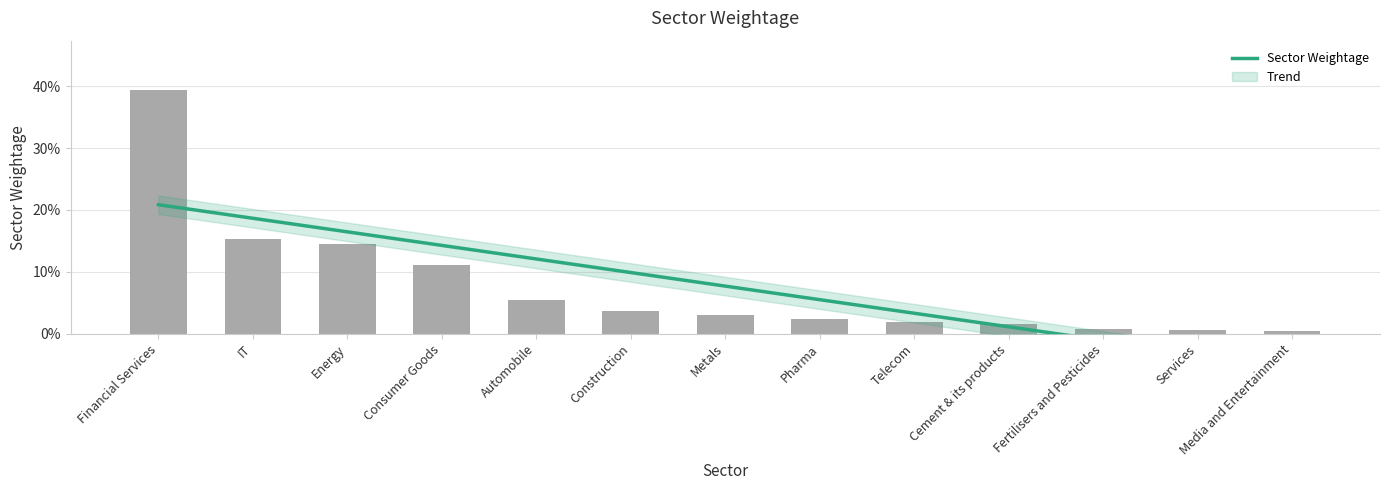

What is the difference between the values at Consumer Goods and Financial Services?

0.3